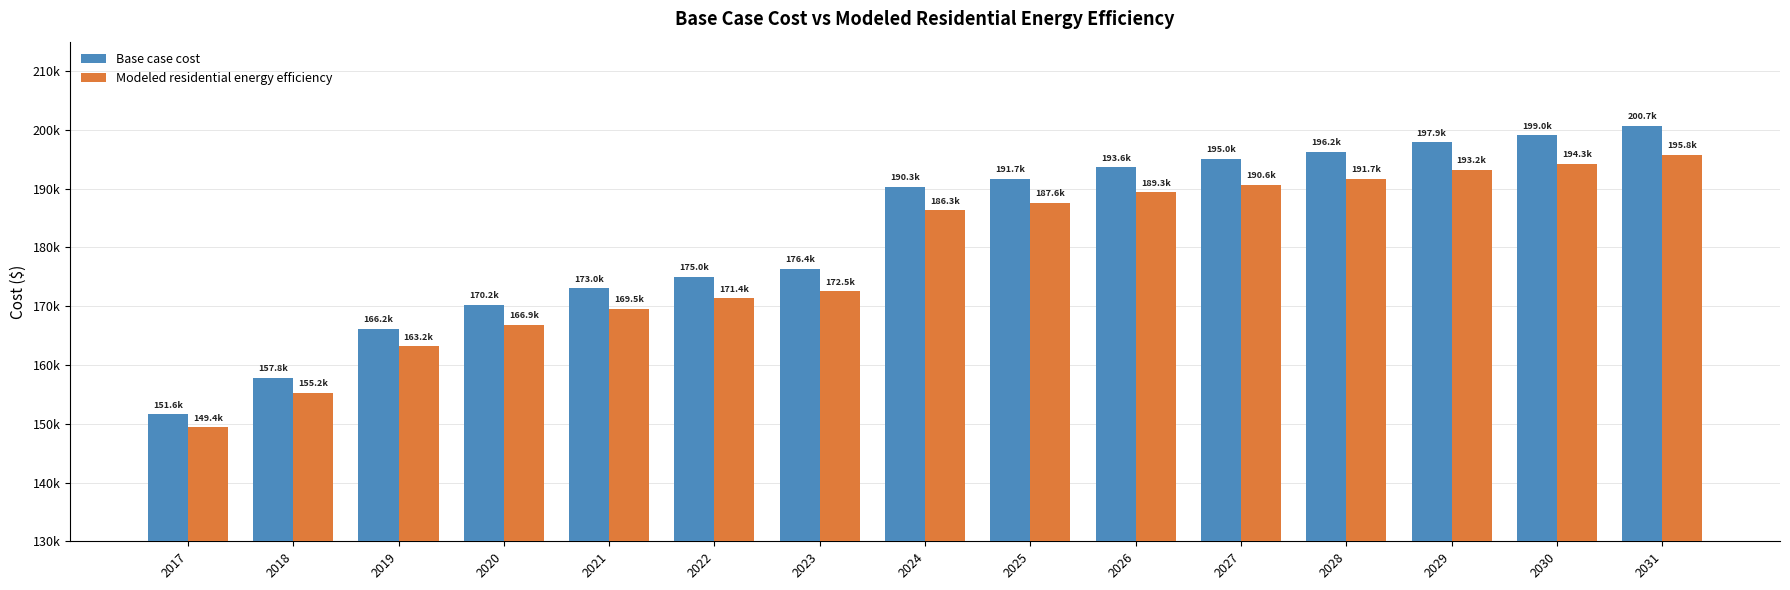

Are the bars horizontal?

No